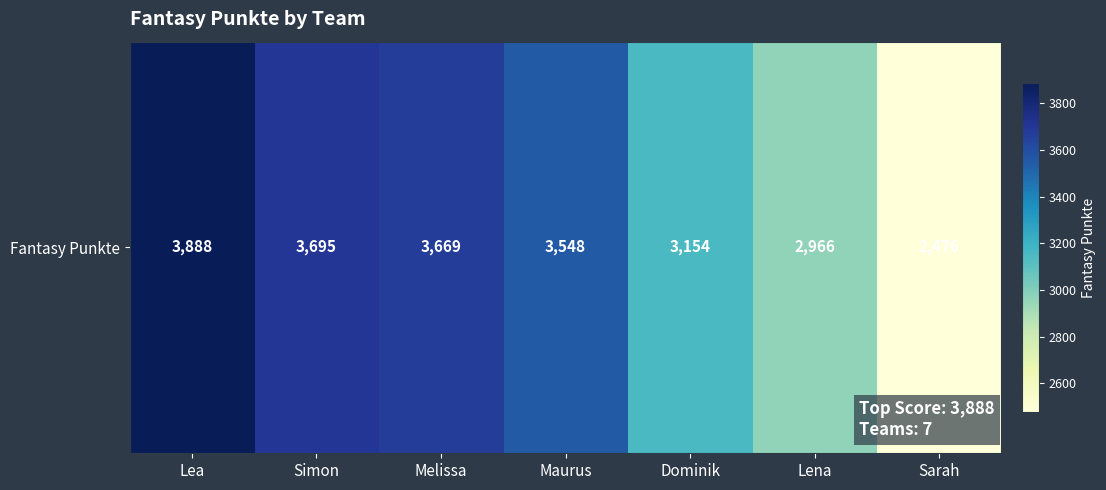

Reading left to right, list all the values displayed in this chart.

Lea=3888	Simon=3695	Melissa=3669	Maurus=3548	Dominik=3154	Lena=2966	Sarah=2476